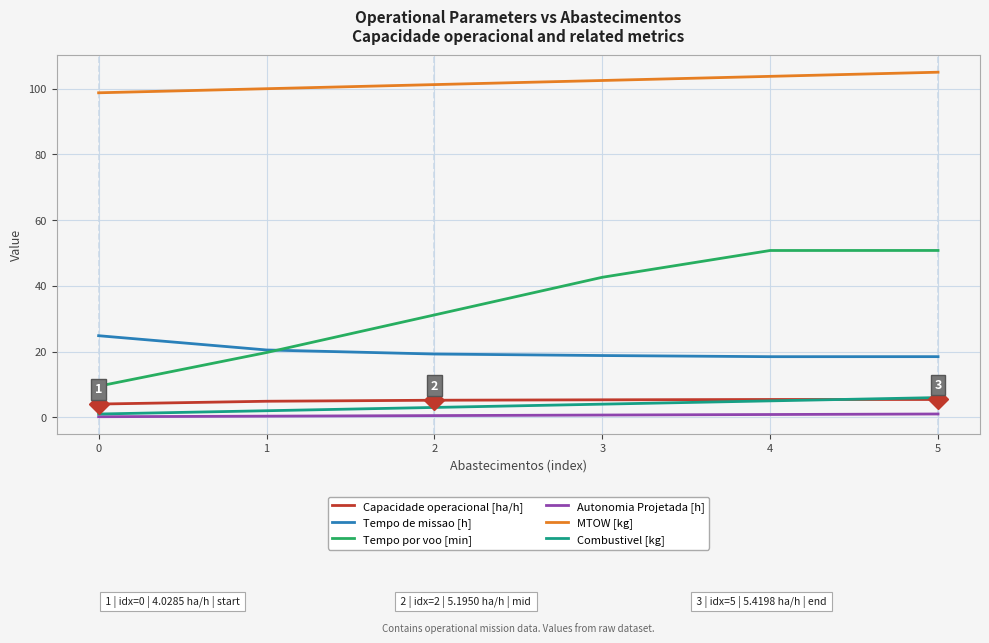

Does the chart have visible grid lines?

Yes